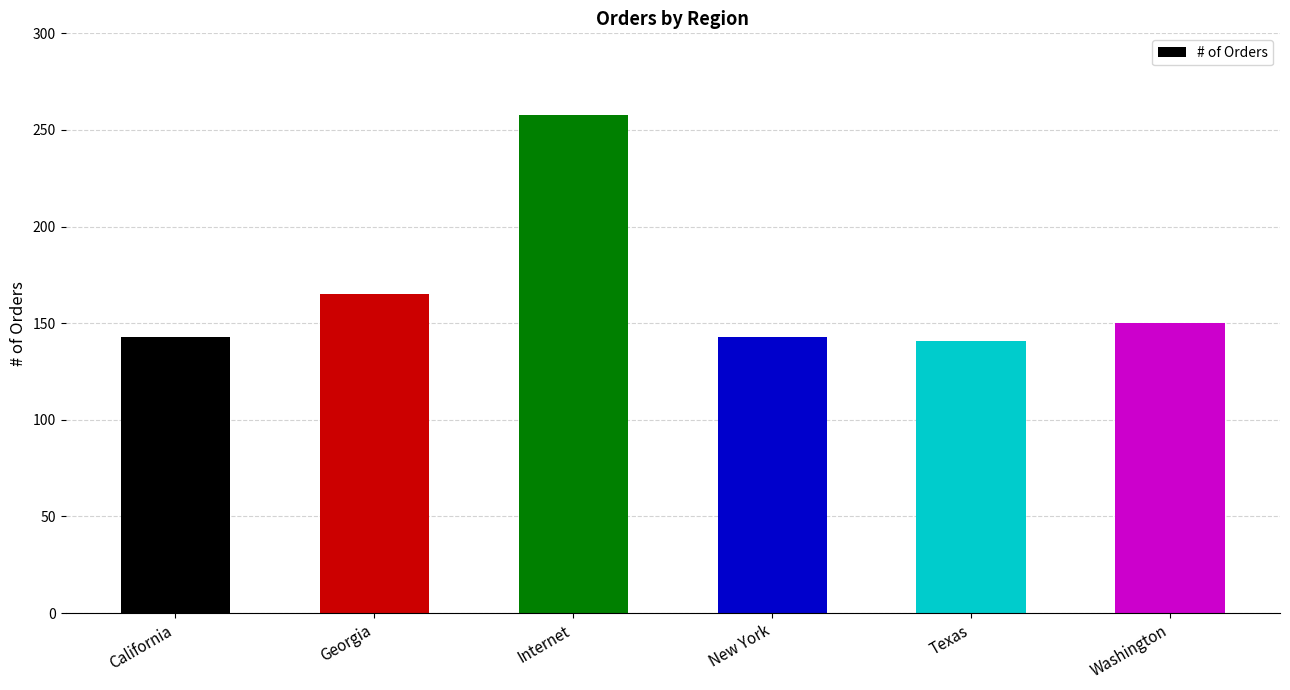

What is the average value?

167